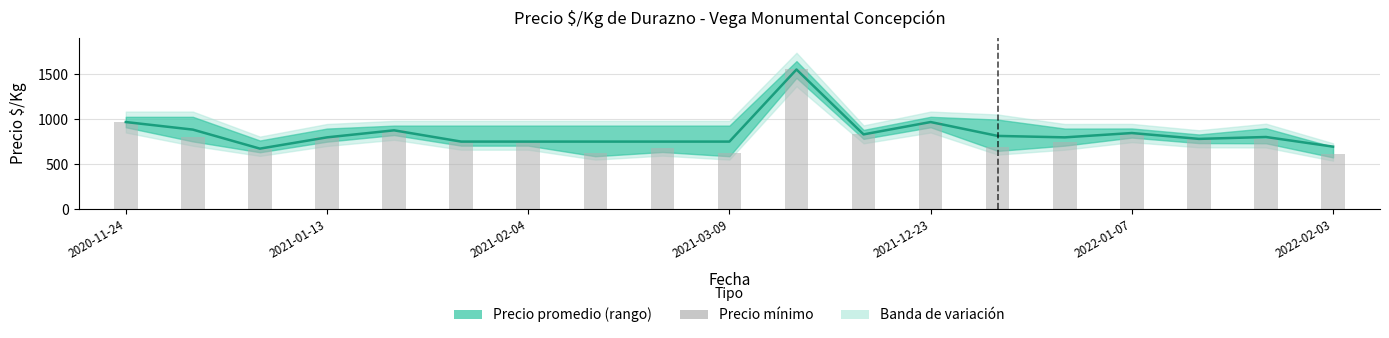

Is it true that Precio mínimo $/Kg equals 611 at 2022-02-03?

True